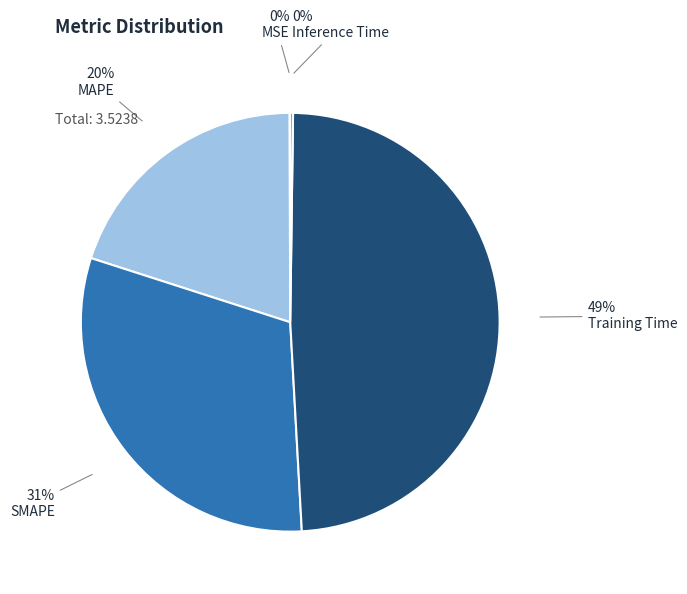

Which slice is the smallest?

MSE